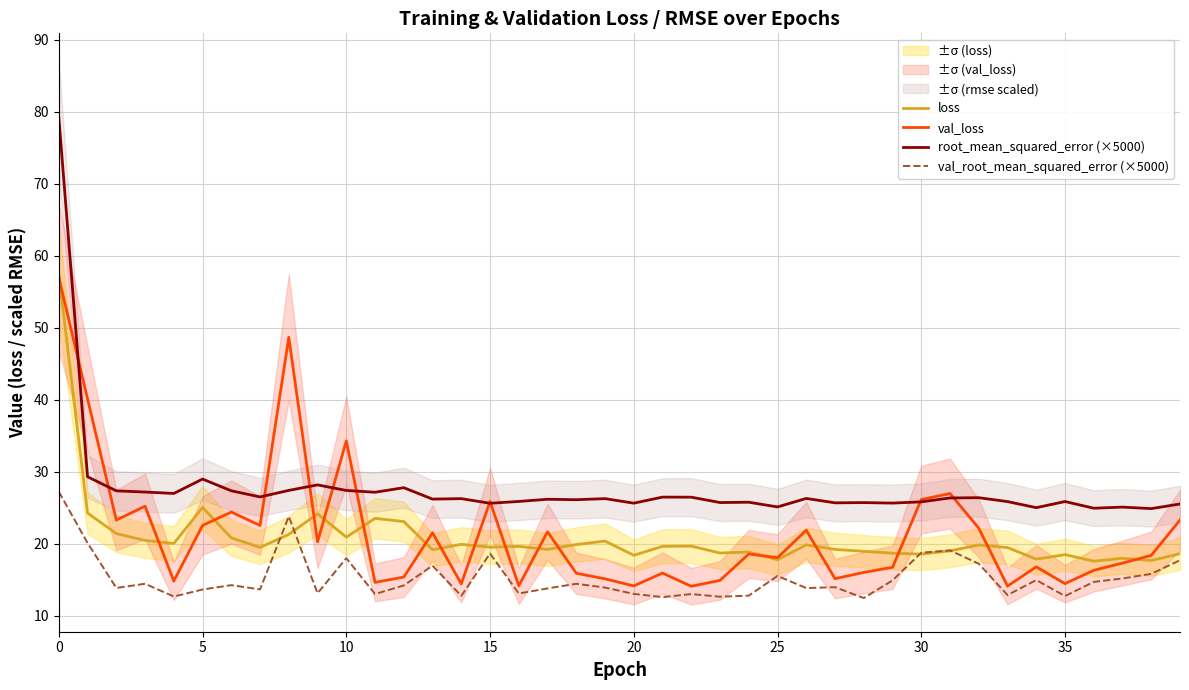

At which label does val_root_mean_squared_error (×5000) reach its minimum?

28